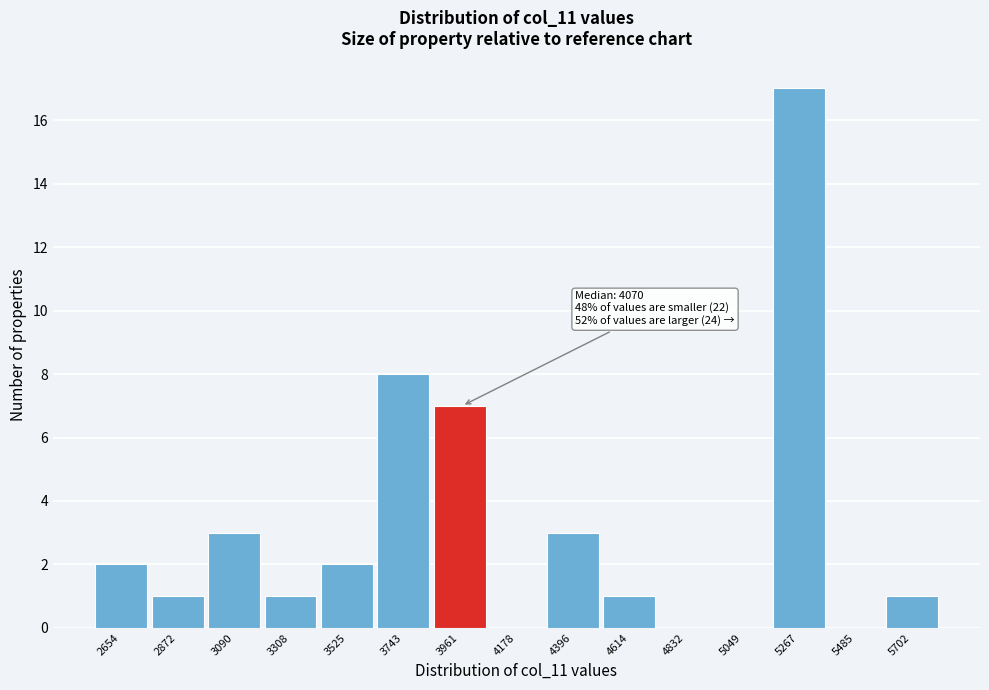

Reading left to right, extract all data points from this chart.

2654=2	2872=1	3090=3	3308=1	3525=2	3743=8	3961=7	4178=0	4396=3	4614=1	4832=0	5049=0	5267=17	5485=0	5702=1